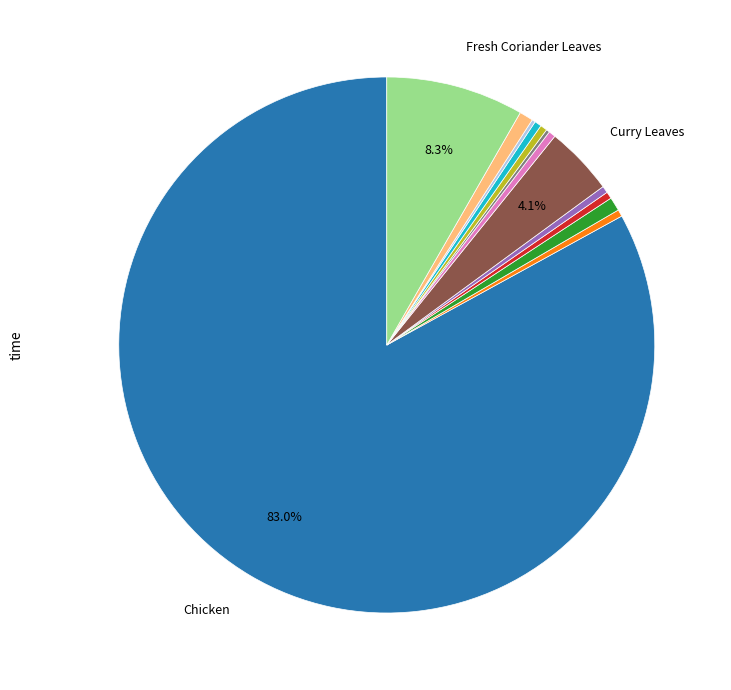

Is there a majority slice in this chart?

Yes